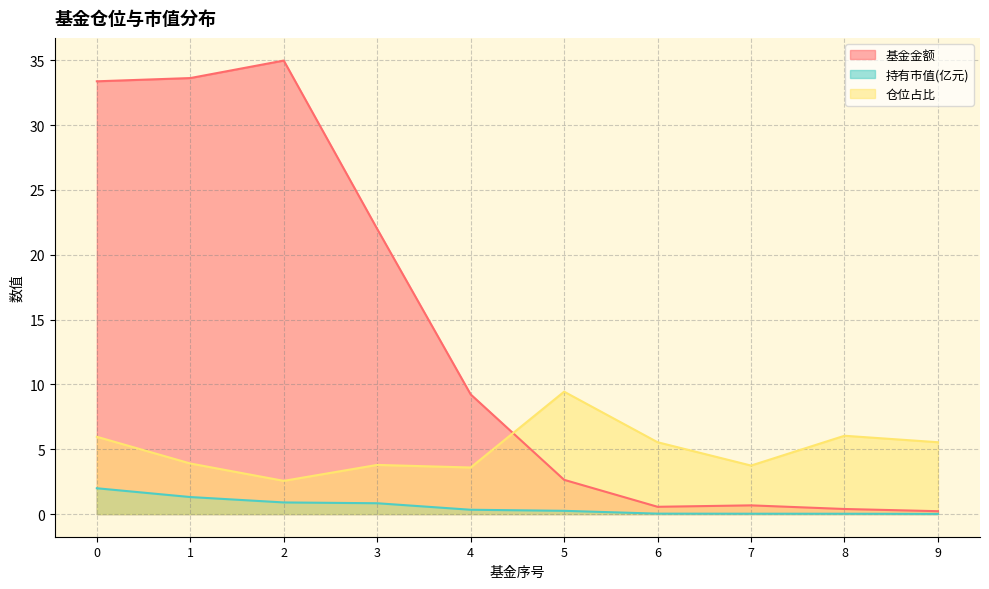

The 基金金额 series shows 12.0 at 0. True or false?

False